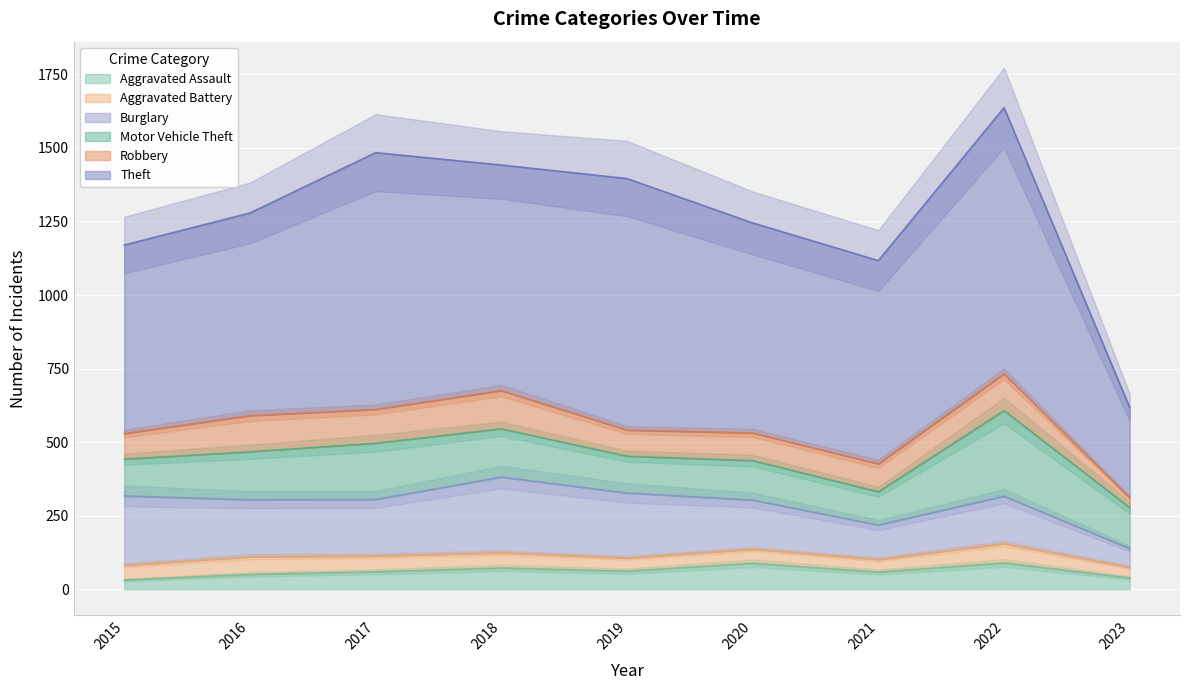

True or false: Motor Vehicle Theft and Aggravated Battery cross at least once.

False